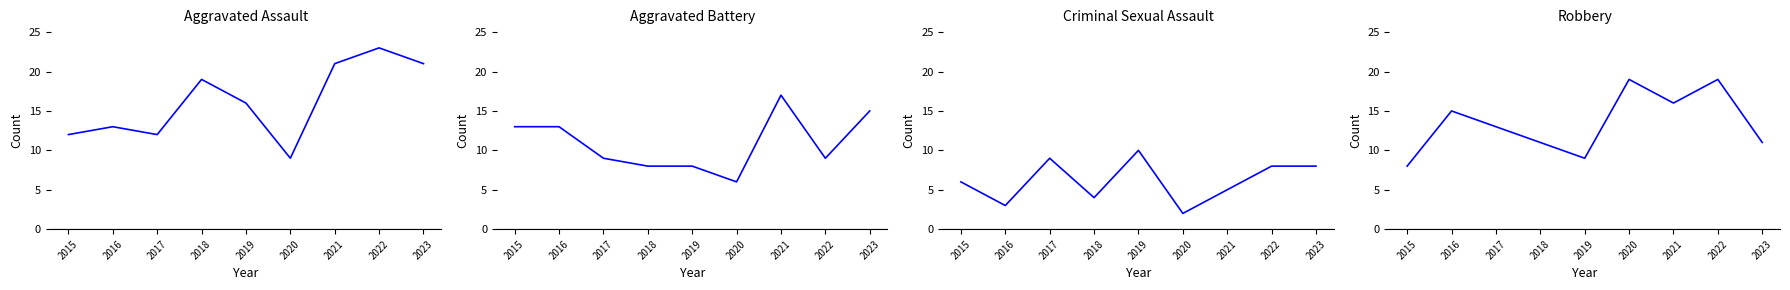

What is the maximum value shown in the chart?

23